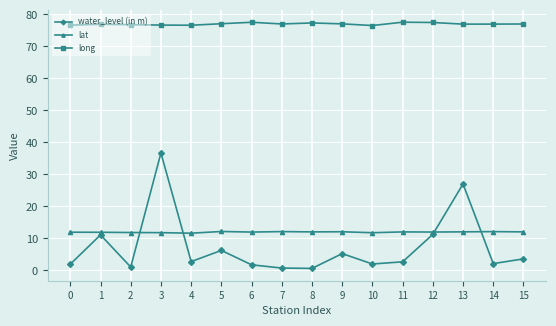

Does the chart display data point markers on the line(s)?

Yes